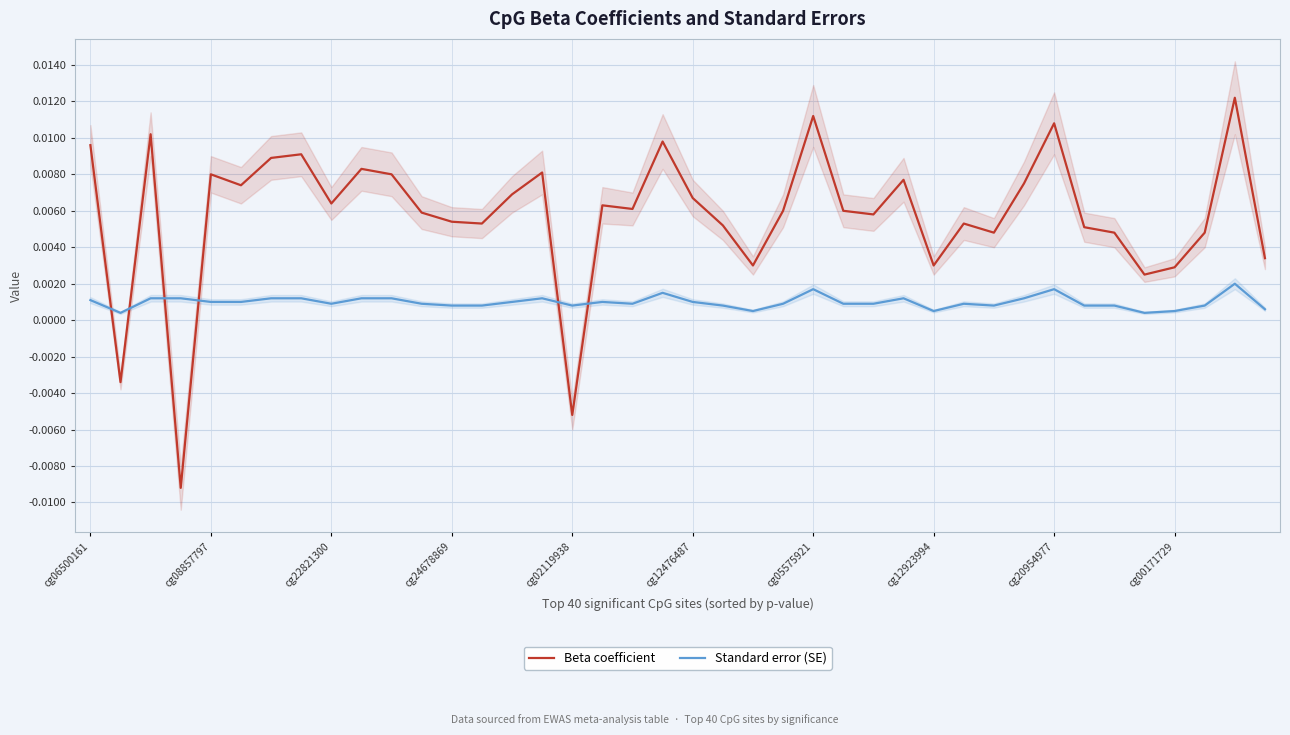

What are all the series names shown in the legend?

Beta coefficient, Standard error (SE)